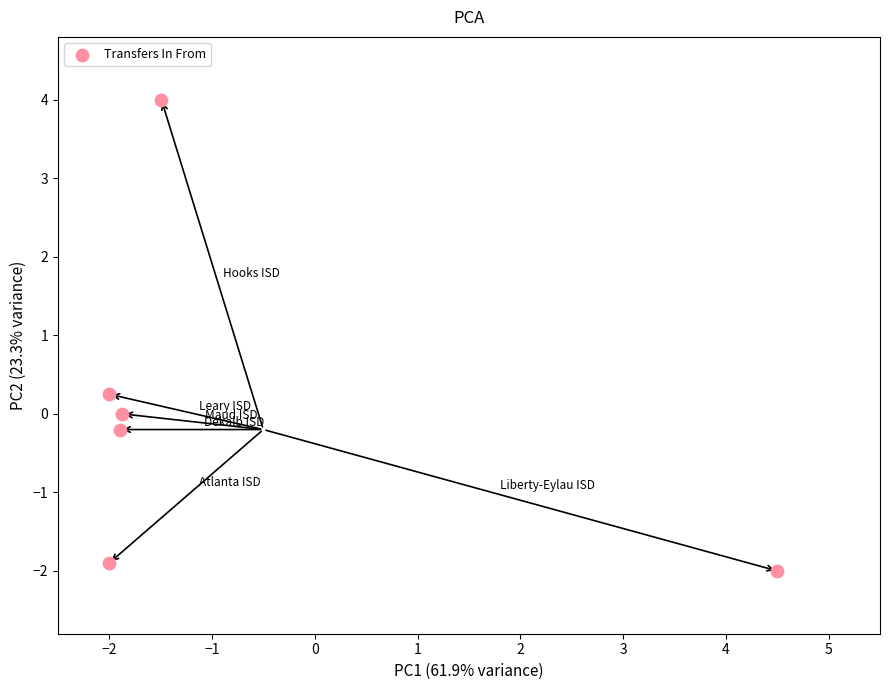

What is the average X value?

-0.8